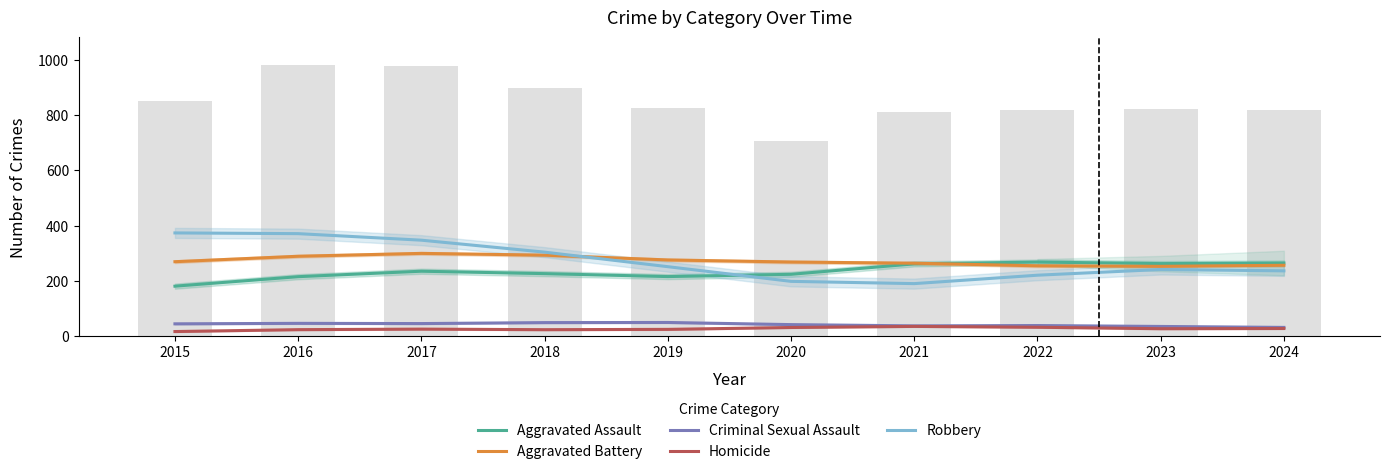

Does the chart contain any negative values?

No